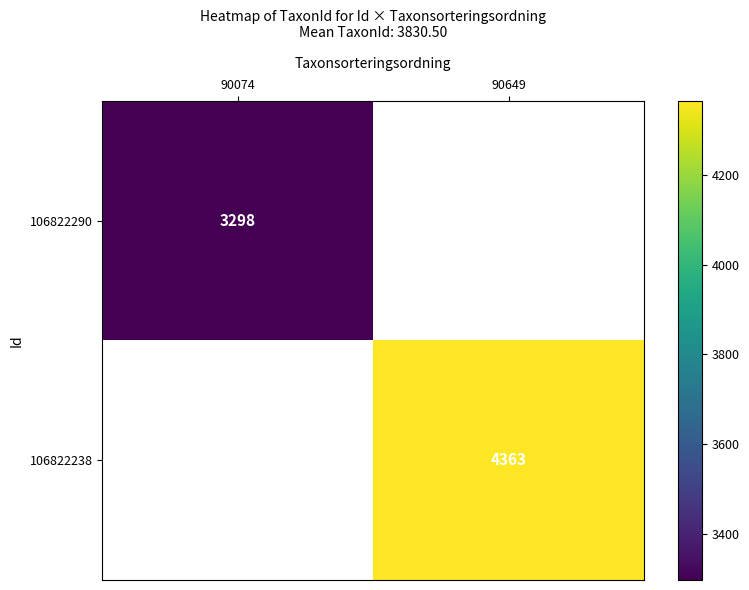

Is the value of 106822290 at 90074 greater than the value of 106822238 at 90649?

No